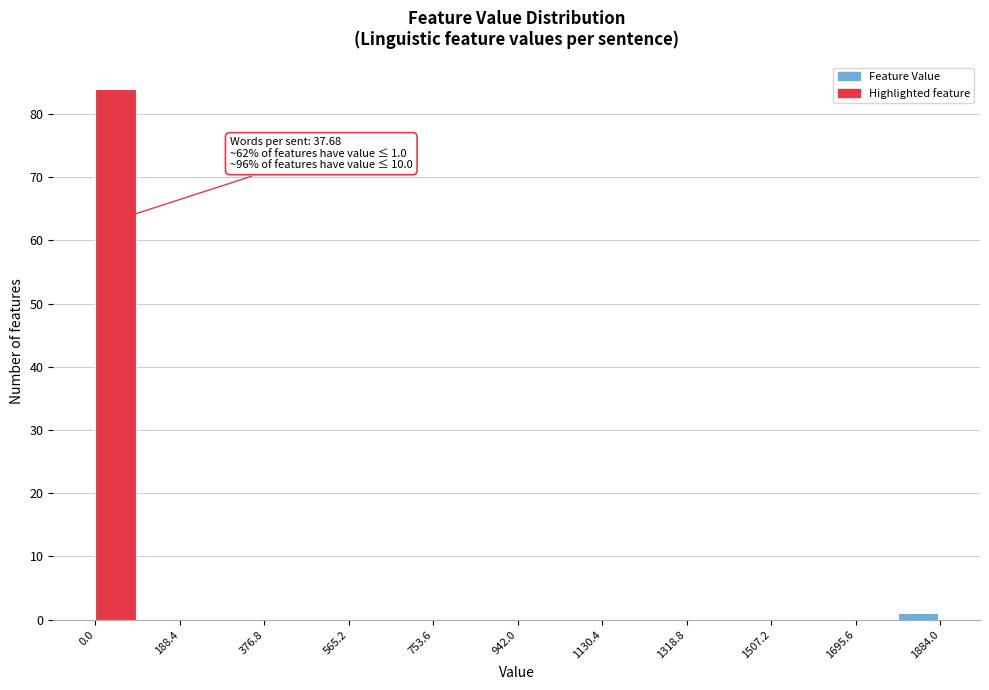

Which range on the x-axis has the tallest bar?

0 to 100